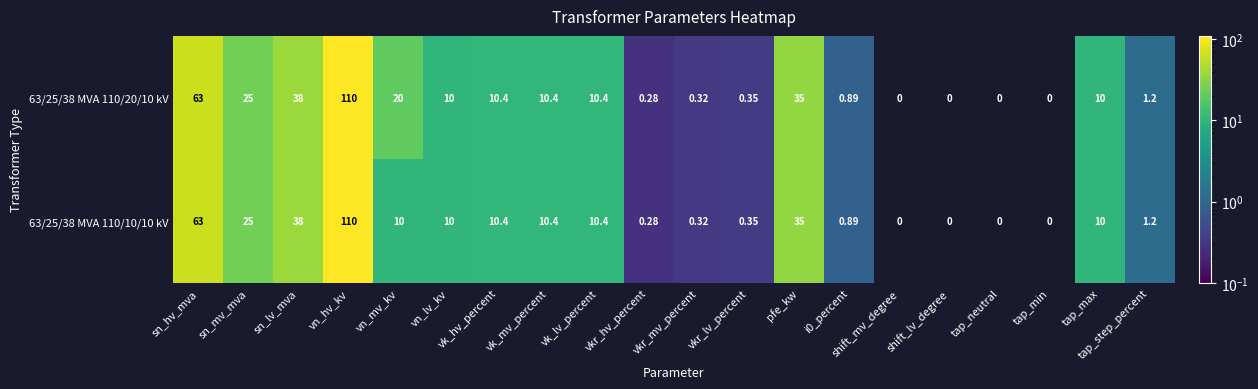

How many positive values does the 63/25/38 MVA 110/20/10 kV series have?

16